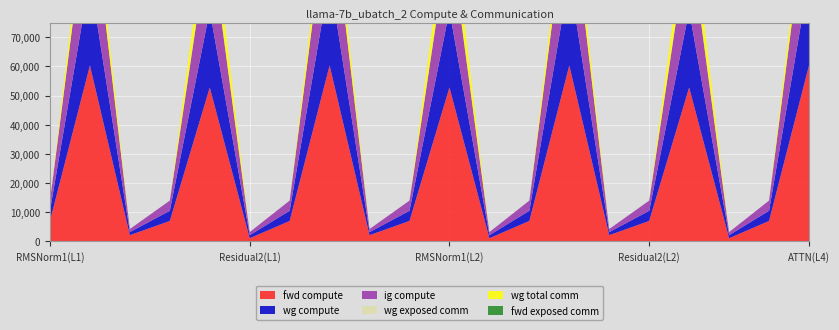

Reading left to right, transcribe all the data shown in this chart.

fwd compute: 6989.9	60347.9	2114.3	6989.9	52784.8	1057.1	6989.9	60347.9	2114.3	6989.9	52784.8	1057.1	6989.9	60347.9	2114.3	6989.9	52784.8	1057.1	6989.9	60347.9
wg compute: 3494.9	30174.0	1057.1	3494.9	26392.4	1057.1	3494.9	30174.0	1057.1	3494.9	26392.4	1057.1	3494.9	30174.0	1057.1	3494.9	26392.4	1057.1	3494.9	30174.0
ig compute: 3494.9	30174.0	1057.1	3494.9	26392.4	1057.1	3494.9	30174.0	1057.1	3494.9	26392.4	1057.1	3494.9	30174.0	1057.1	3494.9	26392.4	1057.1	3494.9	30174.0
wg exposed comm: 0.0	82.2	0.0	0.0	830.4	0.0	0.0	82.2	0.0	0.0	830.4	0.0	0.0	82.2	0.0	0.0	830.4	0.0	0.0	82.2
wg total comm: 0.0	8791.0	0.0	0.0	11785.3	0.0	0.0	8791.0	0.0	0.0	11785.3	0.0	0.0	8791.0	0.0	0.0	11785.3	0.0	0.0	8791.0
fwd exposed comm: 0.0	0.0	0.0	0.0	0.0	0.0	0.0	0.0	0.0	0.0	0.0	0.0	0.0	0.0	0.0	0.0	0.0	0.0	0.0	0.0